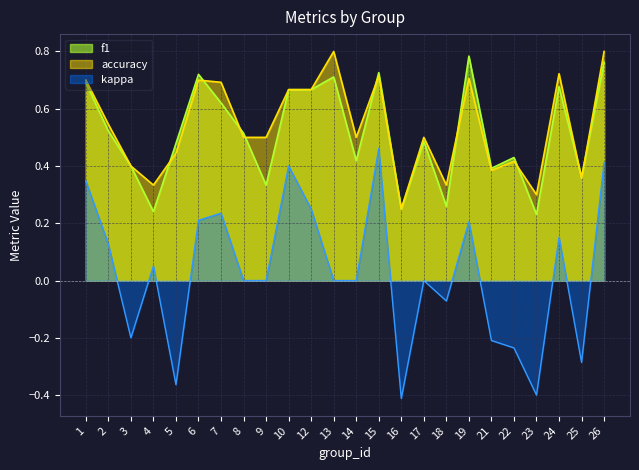

Reading left to right, transcribe all the data shown in this chart.

f1: 0.7	0.5	0.4	0.2	0.5	0.7	0.6	0.5	0.3	0.7	0.7	0.7	0.4	0.7	0.2	0.5	0.3	0.8	0.4	0.4	0.2	0.7	0.4	0.8
accuracy: 0.7	0.5	0.4	0.3	0.4	0.7	0.7	0.5	0.5	0.7	0.7	0.8	0.5	0.7	0.2	0.5	0.3	0.7	0.4	0.4	0.3	0.7	0.4	0.8
kappa: 0.3	0.1	-0.2	0.1	-0.4	0.2	0.2	0.0	0.0	0.4	0.2	0.0	0.0	0.5	-0.4	0.0	-0.1	0.2	-0.2	-0.2	-0.4	0.2	-0.3	0.4